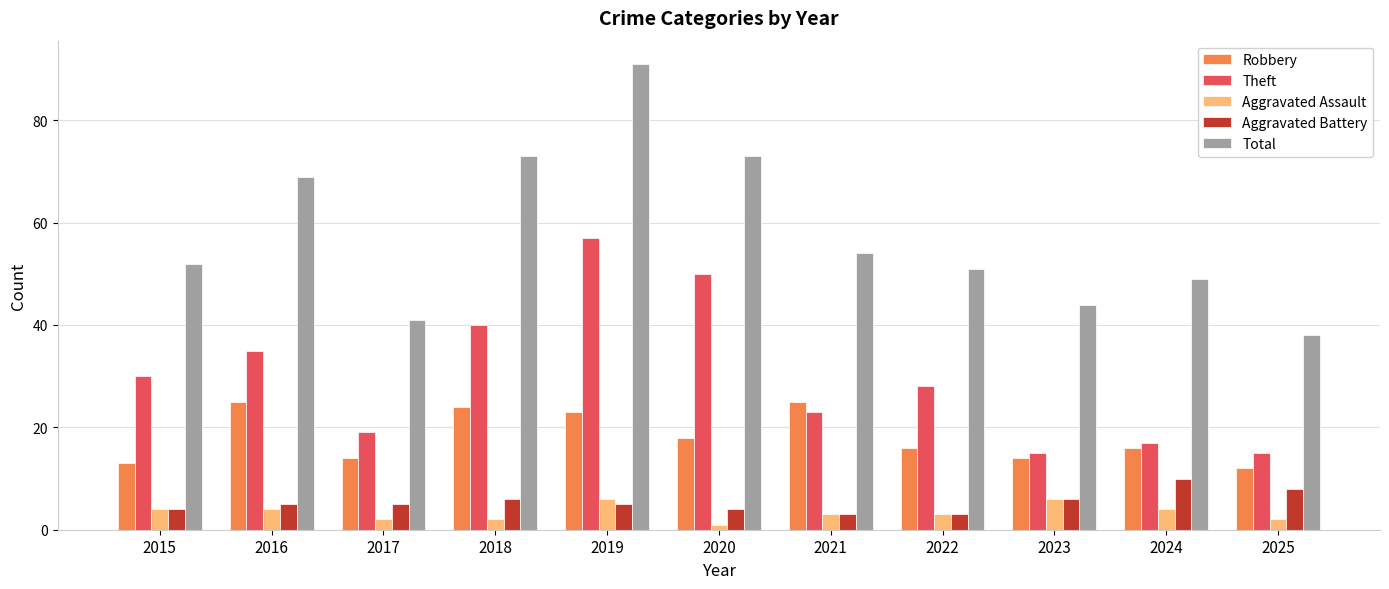

At which label is Theft closest to 36?

2016